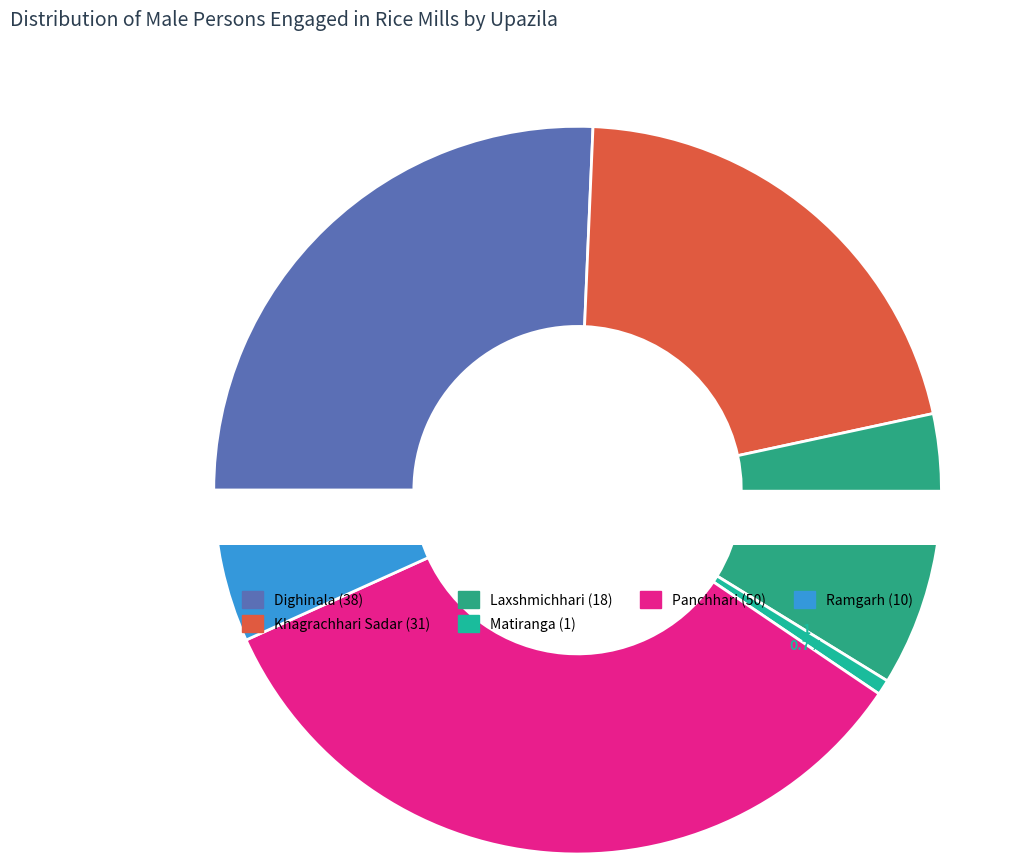

What is the total percentage of Matiranga and Khagrachhari Sadar?

21.6%